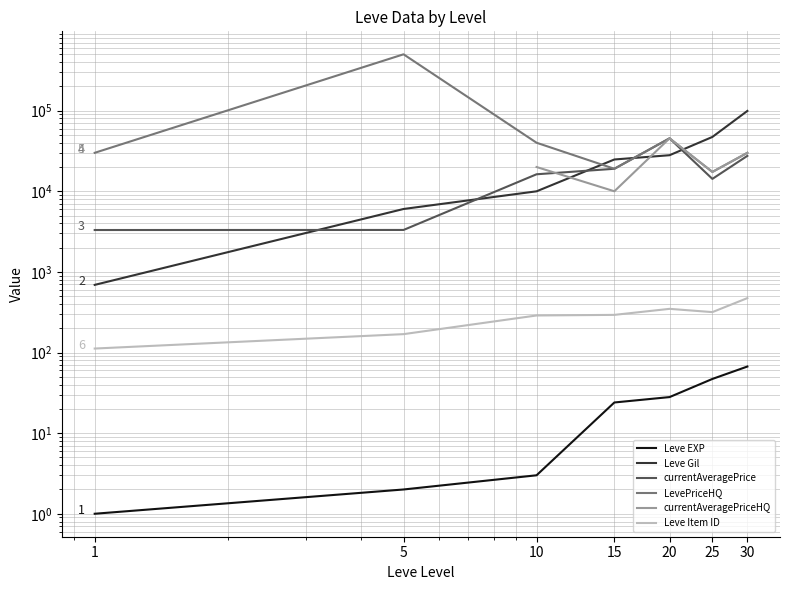

True or false: currentAveragePriceHQ and Leve EXP cross at least once.

False